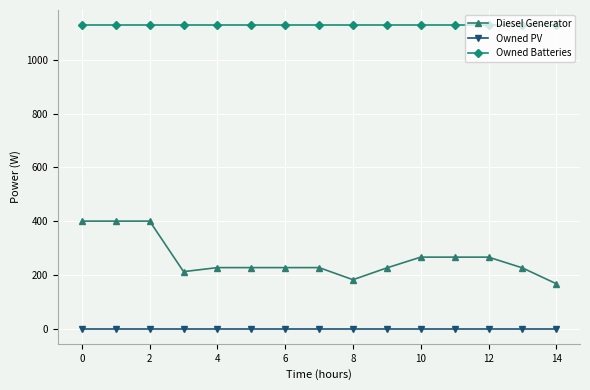

What is the difference between the second highest and second lowest values in the Diesel Generator series?

218